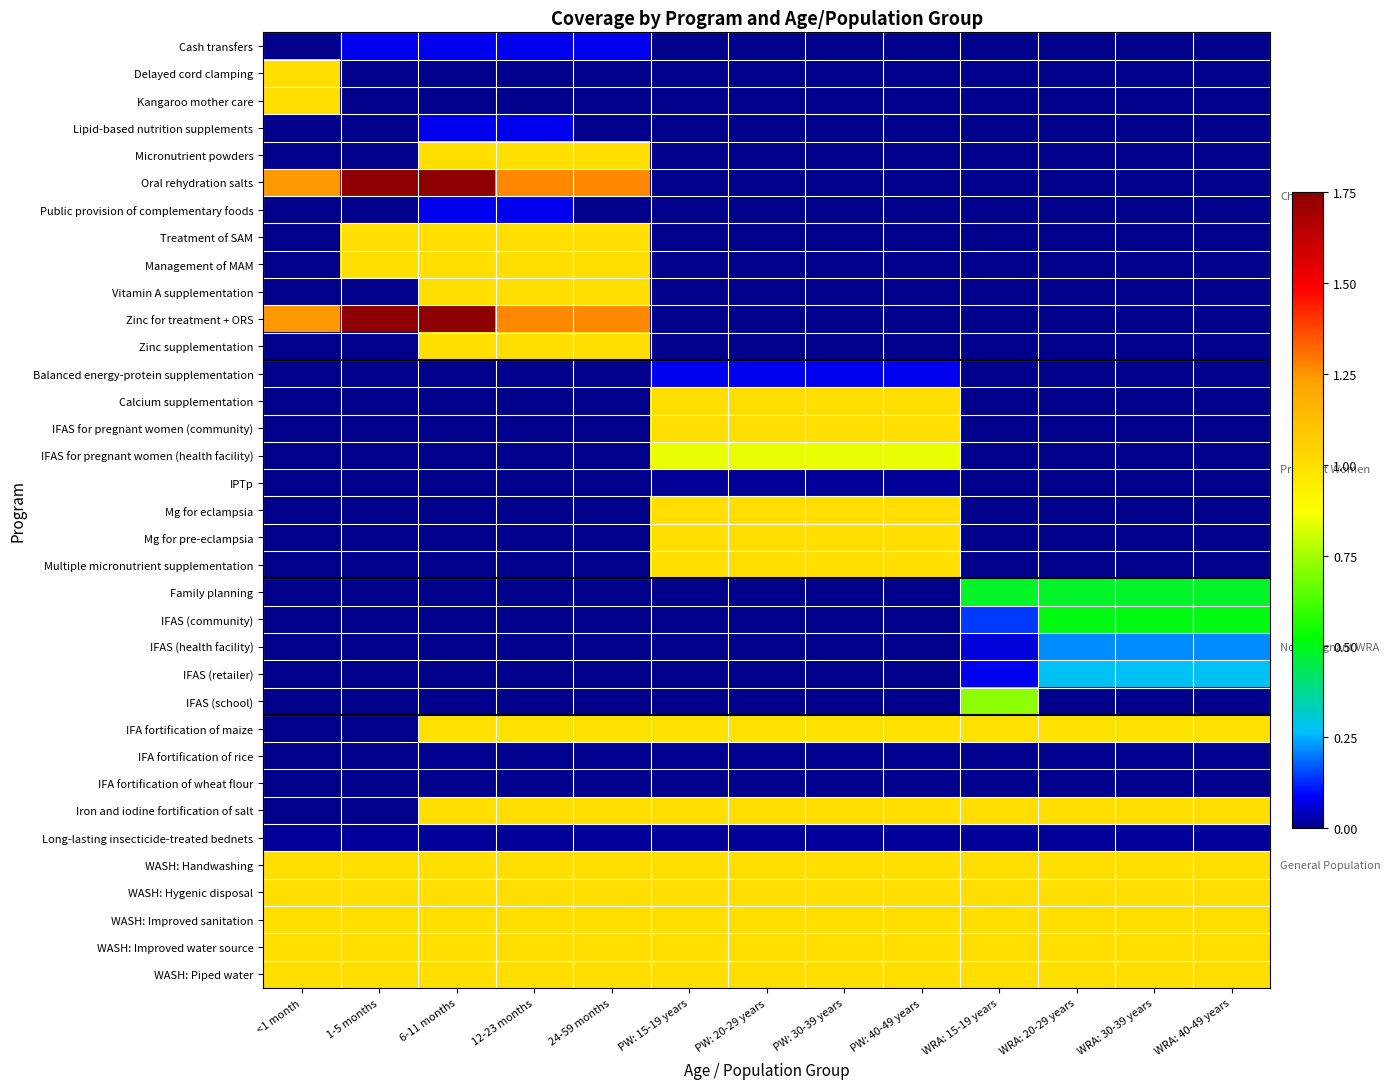

Reading left to right, list all the values displayed in this chart.

Cash transfers: <1 month=0.0	1-5 months=0.1	6-11 months=0.1	12-23 months=0.1	24-59 months=0.1	PW: 15-19 years=0.0	PW: 20-29 years=0.0	PW: 30-39 years=0.0	PW: 40-49 years=0.0	WRA: 15-19 years=0.0	WRA: 20-29 years=0.0	WRA: 30-39 years=0.0	WRA: 40-49 years=0.0
Delayed cord clamping: <1 month=1.0	1-5 months=0.0	6-11 months=0.0	12-23 months=0.0	24-59 months=0.0	PW: 15-19 years=0.0	PW: 20-29 years=0.0	PW: 30-39 years=0.0	PW: 40-49 years=0.0	WRA: 15-19 years=0.0	WRA: 20-29 years=0.0	WRA: 30-39 years=0.0	WRA: 40-49 years=0.0
Kangaroo mother care: <1 month=1.0	1-5 months=0.0	6-11 months=0.0	12-23 months=0.0	24-59 months=0.0	PW: 15-19 years=0.0	PW: 20-29 years=0.0	PW: 30-39 years=0.0	PW: 40-49 years=0.0	WRA: 15-19 years=0.0	WRA: 20-29 years=0.0	WRA: 30-39 years=0.0	WRA: 40-49 years=0.0
Lipid-based nutrition supplements: <1 month=0.0	1-5 months=0.0	6-11 months=0.1	12-23 months=0.1	24-59 months=0.0	PW: 15-19 years=0.0	PW: 20-29 years=0.0	PW: 30-39 years=0.0	PW: 40-49 years=0.0	WRA: 15-19 years=0.0	WRA: 20-29 years=0.0	WRA: 30-39 years=0.0	WRA: 40-49 years=0.0
Micronutrient powders: <1 month=0.0	1-5 months=0.0	6-11 months=1.0	12-23 months=1.0	24-59 months=1.0	PW: 15-19 years=0.0	PW: 20-29 years=0.0	PW: 30-39 years=0.0	PW: 40-49 years=0.0	WRA: 15-19 years=0.0	WRA: 20-29 years=0.0	WRA: 30-39 years=0.0	WRA: 40-49 years=0.0
Oral rehydration salts: <1 month=1.2	1-5 months=1.7	6-11 months=1.7	12-23 months=1.3	24-59 months=1.3	PW: 15-19 years=0.0	PW: 20-29 years=0.0	PW: 30-39 years=0.0	PW: 40-49 years=0.0	WRA: 15-19 years=0.0	WRA: 20-29 years=0.0	WRA: 30-39 years=0.0	WRA: 40-49 years=0.0
Public provision of complementary foods: <1 month=0.0	1-5 months=0.0	6-11 months=0.1	12-23 months=0.1	24-59 months=0.0	PW: 15-19 years=0.0	PW: 20-29 years=0.0	PW: 30-39 years=0.0	PW: 40-49 years=0.0	WRA: 15-19 years=0.0	WRA: 20-29 years=0.0	WRA: 30-39 years=0.0	WRA: 40-49 years=0.0
Treatment of SAM: <1 month=0.0	1-5 months=1.0	6-11 months=1.0	12-23 months=1.0	24-59 months=1.0	PW: 15-19 years=0.0	PW: 20-29 years=0.0	PW: 30-39 years=0.0	PW: 40-49 years=0.0	WRA: 15-19 years=0.0	WRA: 20-29 years=0.0	WRA: 30-39 years=0.0	WRA: 40-49 years=0.0
Management of MAM: <1 month=0.0	1-5 months=1.0	6-11 months=1.0	12-23 months=1.0	24-59 months=1.0	PW: 15-19 years=0.0	PW: 20-29 years=0.0	PW: 30-39 years=0.0	PW: 40-49 years=0.0	WRA: 15-19 years=0.0	WRA: 20-29 years=0.0	WRA: 30-39 years=0.0	WRA: 40-49 years=0.0
Vitamin A supplementation: <1 month=0.0	1-5 months=0.0	6-11 months=1.0	12-23 months=1.0	24-59 months=1.0	PW: 15-19 years=0.0	PW: 20-29 years=0.0	PW: 30-39 years=0.0	PW: 40-49 years=0.0	WRA: 15-19 years=0.0	WRA: 20-29 years=0.0	WRA: 30-39 years=0.0	WRA: 40-49 years=0.0
Zinc for treatment + ORS: <1 month=1.2	1-5 months=1.7	6-11 months=1.7	12-23 months=1.3	24-59 months=1.3	PW: 15-19 years=0.0	PW: 20-29 years=0.0	PW: 30-39 years=0.0	PW: 40-49 years=0.0	WRA: 15-19 years=0.0	WRA: 20-29 years=0.0	WRA: 30-39 years=0.0	WRA: 40-49 years=0.0
Zinc supplementation: <1 month=0.0	1-5 months=0.0	6-11 months=1.0	12-23 months=1.0	24-59 months=1.0	PW: 15-19 years=0.0	PW: 20-29 years=0.0	PW: 30-39 years=0.0	PW: 40-49 years=0.0	WRA: 15-19 years=0.0	WRA: 20-29 years=0.0	WRA: 30-39 years=0.0	WRA: 40-49 years=0.0
Balanced energy-protein supplementation: <1 month=0.0	1-5 months=0.0	6-11 months=0.0	12-23 months=0.0	24-59 months=0.0	PW: 15-19 years=0.1	PW: 20-29 years=0.1	PW: 30-39 years=0.1	PW: 40-49 years=0.1	WRA: 15-19 years=0.0	WRA: 20-29 years=0.0	WRA: 30-39 years=0.0	WRA: 40-49 years=0.0
Calcium supplementation: <1 month=0.0	1-5 months=0.0	6-11 months=0.0	12-23 months=0.0	24-59 months=0.0	PW: 15-19 years=1.0	PW: 20-29 years=1.0	PW: 30-39 years=1.0	PW: 40-49 years=1.0	WRA: 15-19 years=0.0	WRA: 20-29 years=0.0	WRA: 30-39 years=0.0	WRA: 40-49 years=0.0
IFAS for pregnant women (community): <1 month=0.0	1-5 months=0.0	6-11 months=0.0	12-23 months=0.0	24-59 months=0.0	PW: 15-19 years=1.0	PW: 20-29 years=1.0	PW: 30-39 years=1.0	PW: 40-49 years=1.0	WRA: 15-19 years=0.0	WRA: 20-29 years=0.0	WRA: 30-39 years=0.0	WRA: 40-49 years=0.0
IFAS for pregnant women (health facility): <1 month=0.0	1-5 months=0.0	6-11 months=0.0	12-23 months=0.0	24-59 months=0.0	PW: 15-19 years=0.8	PW: 20-29 years=0.8	PW: 30-39 years=0.8	PW: 40-49 years=0.8	WRA: 15-19 years=0.0	WRA: 20-29 years=0.0	WRA: 30-39 years=0.0	WRA: 40-49 years=0.0
IPTp: <1 month=0.0	1-5 months=0.0	6-11 months=0.0	12-23 months=0.0	24-59 months=0.0	PW: 15-19 years=0.0	PW: 20-29 years=0.0	PW: 30-39 years=0.0	PW: 40-49 years=0.0	WRA: 15-19 years=0.0	WRA: 20-29 years=0.0	WRA: 30-39 years=0.0	WRA: 40-49 years=0.0
Mg for eclampsia: <1 month=0.0	1-5 months=0.0	6-11 months=0.0	12-23 months=0.0	24-59 months=0.0	PW: 15-19 years=1.0	PW: 20-29 years=1.0	PW: 30-39 years=1.0	PW: 40-49 years=1.0	WRA: 15-19 years=0.0	WRA: 20-29 years=0.0	WRA: 30-39 years=0.0	WRA: 40-49 years=0.0
Mg for pre-eclampsia: <1 month=0.0	1-5 months=0.0	6-11 months=0.0	12-23 months=0.0	24-59 months=0.0	PW: 15-19 years=1.0	PW: 20-29 years=1.0	PW: 30-39 years=1.0	PW: 40-49 years=1.0	WRA: 15-19 years=0.0	WRA: 20-29 years=0.0	WRA: 30-39 years=0.0	WRA: 40-49 years=0.0
Multiple micronutrient supplementation: <1 month=0.0	1-5 months=0.0	6-11 months=0.0	12-23 months=0.0	24-59 months=0.0	PW: 15-19 years=1.0	PW: 20-29 years=1.0	PW: 30-39 years=1.0	PW: 40-49 years=1.0	WRA: 15-19 years=0.0	WRA: 20-29 years=0.0	WRA: 30-39 years=0.0	WRA: 40-49 years=0.0
Family planning: <1 month=0.0	1-5 months=0.0	6-11 months=0.0	12-23 months=0.0	24-59 months=0.0	PW: 15-19 years=0.0	PW: 20-29 years=0.0	PW: 30-39 years=0.0	PW: 40-49 years=0.0	WRA: 15-19 years=0.5	WRA: 20-29 years=0.5	WRA: 30-39 years=0.5	WRA: 40-49 years=0.5
IFAS (community): <1 month=0.0	1-5 months=0.0	6-11 months=0.0	12-23 months=0.0	24-59 months=0.0	PW: 15-19 years=0.0	PW: 20-29 years=0.0	PW: 30-39 years=0.0	PW: 40-49 years=0.0	WRA: 15-19 years=0.1	WRA: 20-29 years=0.5	WRA: 30-39 years=0.5	WRA: 40-49 years=0.5
IFAS (health facility): <1 month=0.0	1-5 months=0.0	6-11 months=0.0	12-23 months=0.0	24-59 months=0.0	PW: 15-19 years=0.0	PW: 20-29 years=0.0	PW: 30-39 years=0.0	PW: 40-49 years=0.0	WRA: 15-19 years=0.1	WRA: 20-29 years=0.2	WRA: 30-39 years=0.2	WRA: 40-49 years=0.2
IFAS (retailer): <1 month=0.0	1-5 months=0.0	6-11 months=0.0	12-23 months=0.0	24-59 months=0.0	PW: 15-19 years=0.0	PW: 20-29 years=0.0	PW: 30-39 years=0.0	PW: 40-49 years=0.0	WRA: 15-19 years=0.1	WRA: 20-29 years=0.3	WRA: 30-39 years=0.3	WRA: 40-49 years=0.3
IFAS (school): <1 month=0.0	1-5 months=0.0	6-11 months=0.0	12-23 months=0.0	24-59 months=0.0	PW: 15-19 years=0.0	PW: 20-29 years=0.0	PW: 30-39 years=0.0	PW: 40-49 years=0.0	WRA: 15-19 years=0.7	WRA: 20-29 years=0.0	WRA: 30-39 years=0.0	WRA: 40-49 years=0.0
IFA fortification of maize: <1 month=0.0	1-5 months=0.0	6-11 months=1.0	12-23 months=1.0	24-59 months=1.0	PW: 15-19 years=1.0	PW: 20-29 years=1.0	PW: 30-39 years=1.0	PW: 40-49 years=1.0	WRA: 15-19 years=1.0	WRA: 20-29 years=1.0	WRA: 30-39 years=1.0	WRA: 40-49 years=1.0
IFA fortification of rice: <1 month=0.0	1-5 months=0.0	6-11 months=0.0	12-23 months=0.0	24-59 months=0.0	PW: 15-19 years=0.0	PW: 20-29 years=0.0	PW: 30-39 years=0.0	PW: 40-49 years=0.0	WRA: 15-19 years=0.0	WRA: 20-29 years=0.0	WRA: 30-39 years=0.0	WRA: 40-49 years=0.0
IFA fortification of wheat flour: <1 month=0.0	1-5 months=0.0	6-11 months=0.0	12-23 months=0.0	24-59 months=0.0	PW: 15-19 years=0.0	PW: 20-29 years=0.0	PW: 30-39 years=0.0	PW: 40-49 years=0.0	WRA: 15-19 years=0.0	WRA: 20-29 years=0.0	WRA: 30-39 years=0.0	WRA: 40-49 years=0.0
Iron and iodine fortification of salt: <1 month=0.0	1-5 months=0.0	6-11 months=1.0	12-23 months=1.0	24-59 months=1.0	PW: 15-19 years=1.0	PW: 20-29 years=1.0	PW: 30-39 years=1.0	PW: 40-49 years=1.0	WRA: 15-19 years=1.0	WRA: 20-29 years=1.0	WRA: 30-39 years=1.0	WRA: 40-49 years=1.0
Long-lasting insecticide-treated bednets: <1 month=0.0	1-5 months=0.0	6-11 months=0.0	12-23 months=0.0	24-59 months=0.0	PW: 15-19 years=0.0	PW: 20-29 years=0.0	PW: 30-39 years=0.0	PW: 40-49 years=0.0	WRA: 15-19 years=0.0	WRA: 20-29 years=0.0	WRA: 30-39 years=0.0	WRA: 40-49 years=0.0
WASH: Handwashing: <1 month=1.0	1-5 months=1.0	6-11 months=1.0	12-23 months=1.0	24-59 months=1.0	PW: 15-19 years=1.0	PW: 20-29 years=1.0	PW: 30-39 years=1.0	PW: 40-49 years=1.0	WRA: 15-19 years=1.0	WRA: 20-29 years=1.0	WRA: 30-39 years=1.0	WRA: 40-49 years=1.0
WASH: Hygenic disposal: <1 month=1.0	1-5 months=1.0	6-11 months=1.0	12-23 months=1.0	24-59 months=1.0	PW: 15-19 years=1.0	PW: 20-29 years=1.0	PW: 30-39 years=1.0	PW: 40-49 years=1.0	WRA: 15-19 years=1.0	WRA: 20-29 years=1.0	WRA: 30-39 years=1.0	WRA: 40-49 years=1.0
WASH: Improved sanitation: <1 month=1.0	1-5 months=1.0	6-11 months=1.0	12-23 months=1.0	24-59 months=1.0	PW: 15-19 years=1.0	PW: 20-29 years=1.0	PW: 30-39 years=1.0	PW: 40-49 years=1.0	WRA: 15-19 years=1.0	WRA: 20-29 years=1.0	WRA: 30-39 years=1.0	WRA: 40-49 years=1.0
WASH: Improved water source: <1 month=1.0	1-5 months=1.0	6-11 months=1.0	12-23 months=1.0	24-59 months=1.0	PW: 15-19 years=1.0	PW: 20-29 years=1.0	PW: 30-39 years=1.0	PW: 40-49 years=1.0	WRA: 15-19 years=1.0	WRA: 20-29 years=1.0	WRA: 30-39 years=1.0	WRA: 40-49 years=1.0
WASH: Piped water: <1 month=1.0	1-5 months=1.0	6-11 months=1.0	12-23 months=1.0	24-59 months=1.0	PW: 15-19 years=1.0	PW: 20-29 years=1.0	PW: 30-39 years=1.0	PW: 40-49 years=1.0	WRA: 15-19 years=1.0	WRA: 20-29 years=1.0	WRA: 30-39 years=1.0	WRA: 40-49 years=1.0